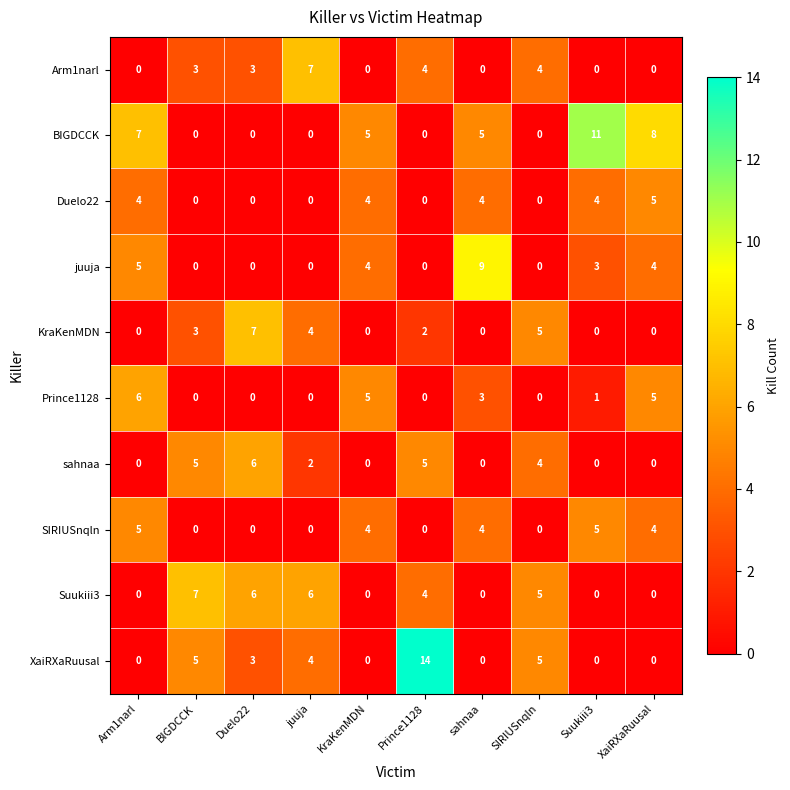

The value of KraKenMDN at KraKenMDN is 0. True or false?

True